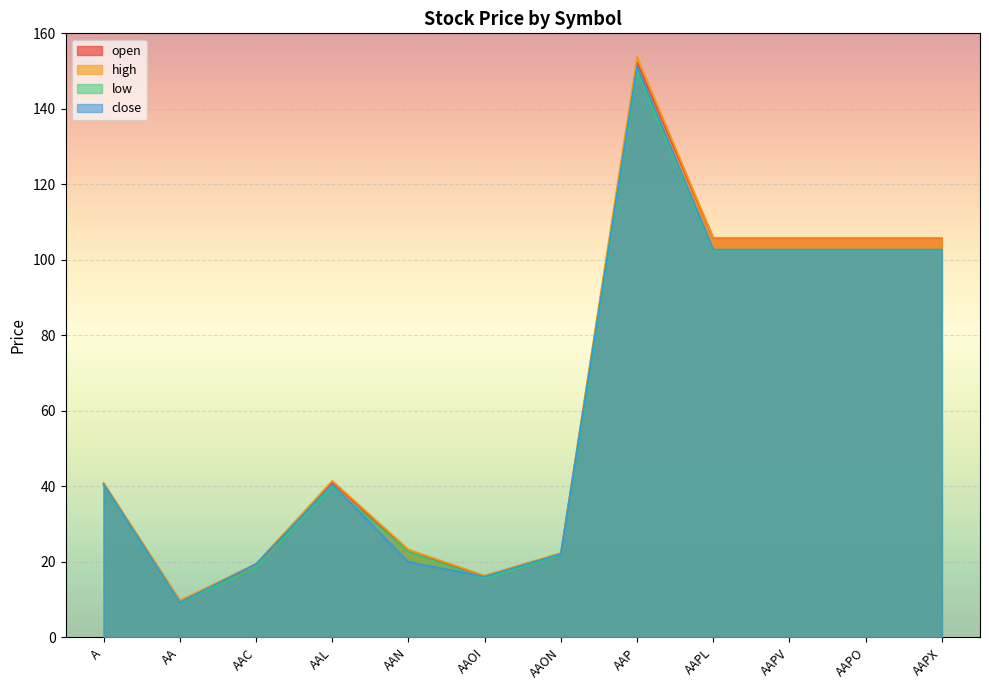

How many categories are shown in the chart?

12